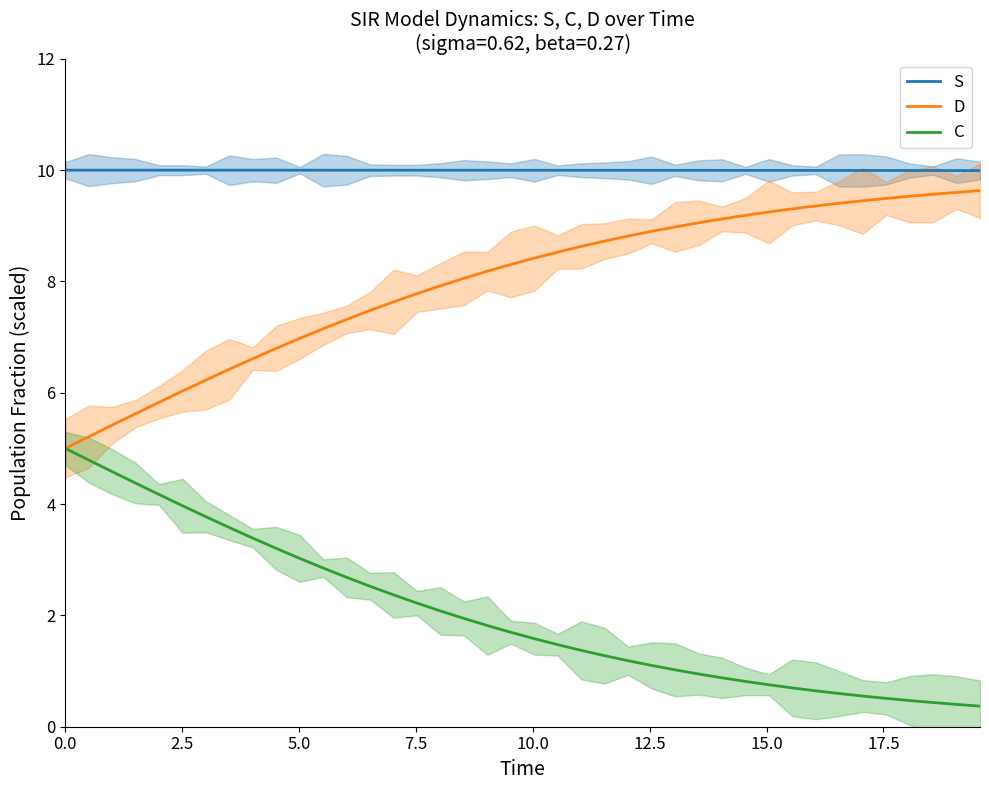

True or false: S and D cross at least once.

False